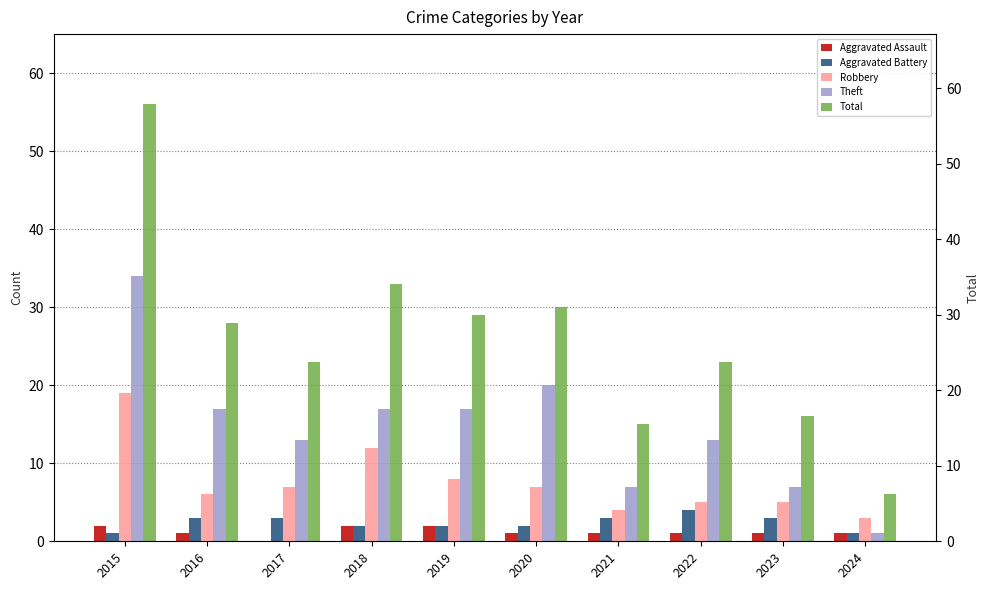

Reading left to right, what are all the values shown in this chart?

Aggravated Assault: 2	1	0	2	2	1	1	1	1	1
Aggravated Battery: 1	3	3	2	2	2	3	4	3	1
Robbery: 19	6	7	12	8	7	4	5	5	3
Theft: 34	17	13	17	17	20	7	13	7	1
Total: 56	28	23	33	29	30	15	23	16	6